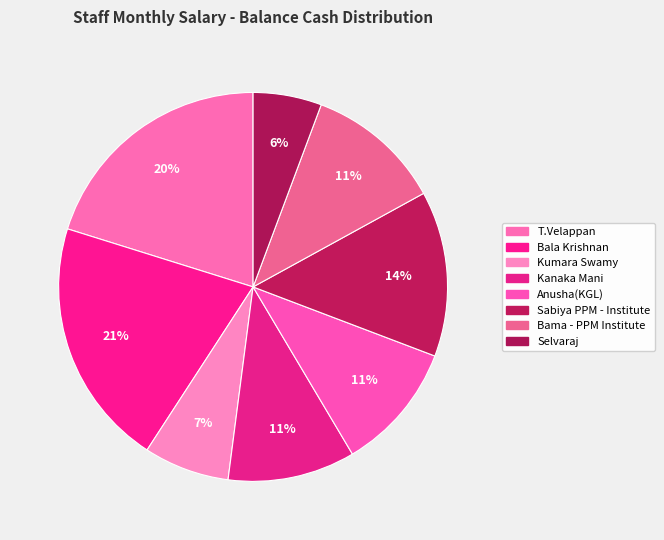

Does Kanaka Mani represent more than half of the total?

No